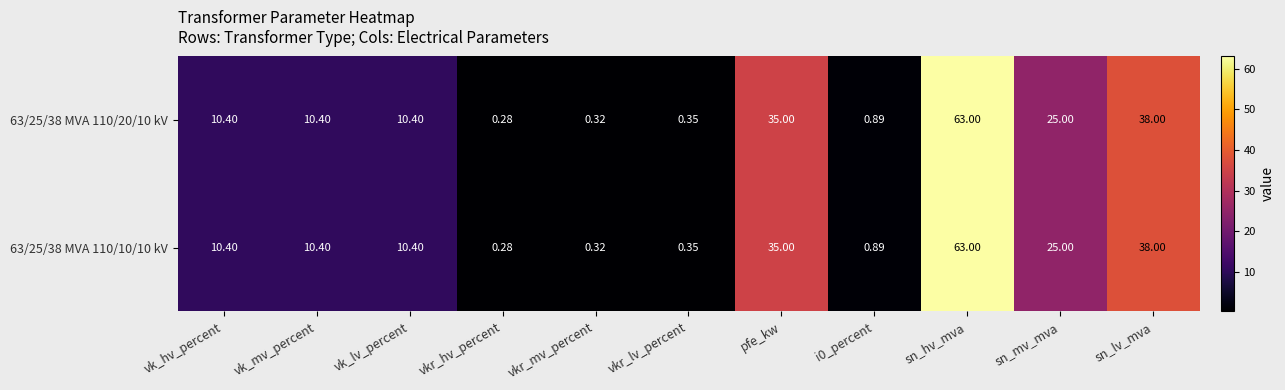

Which category has the highest value across all series?

sn_hv_mva